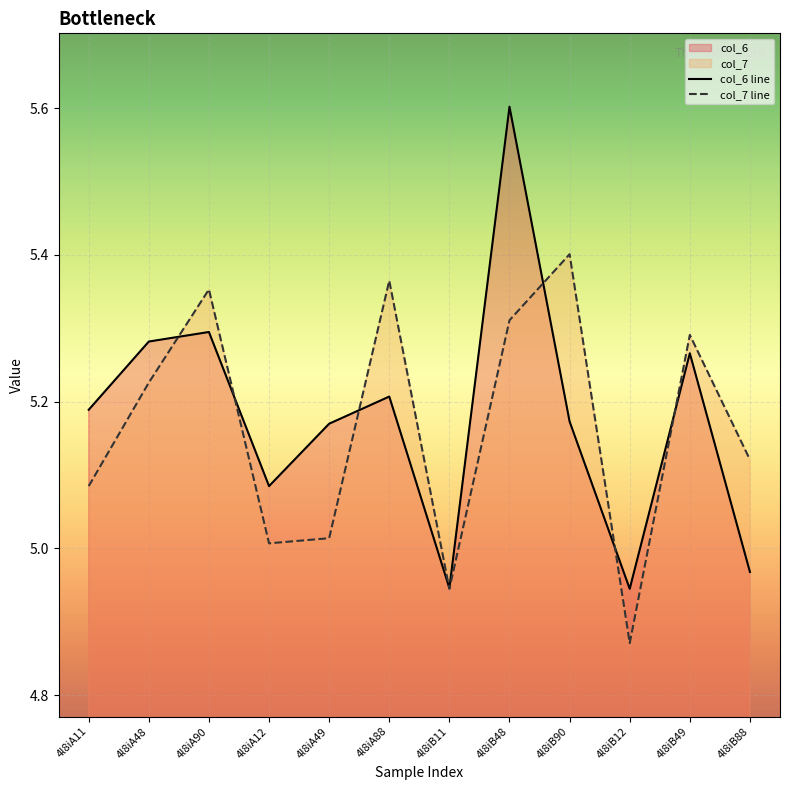

What is the value of the col_6 point at the 3rd from the left?

5.3